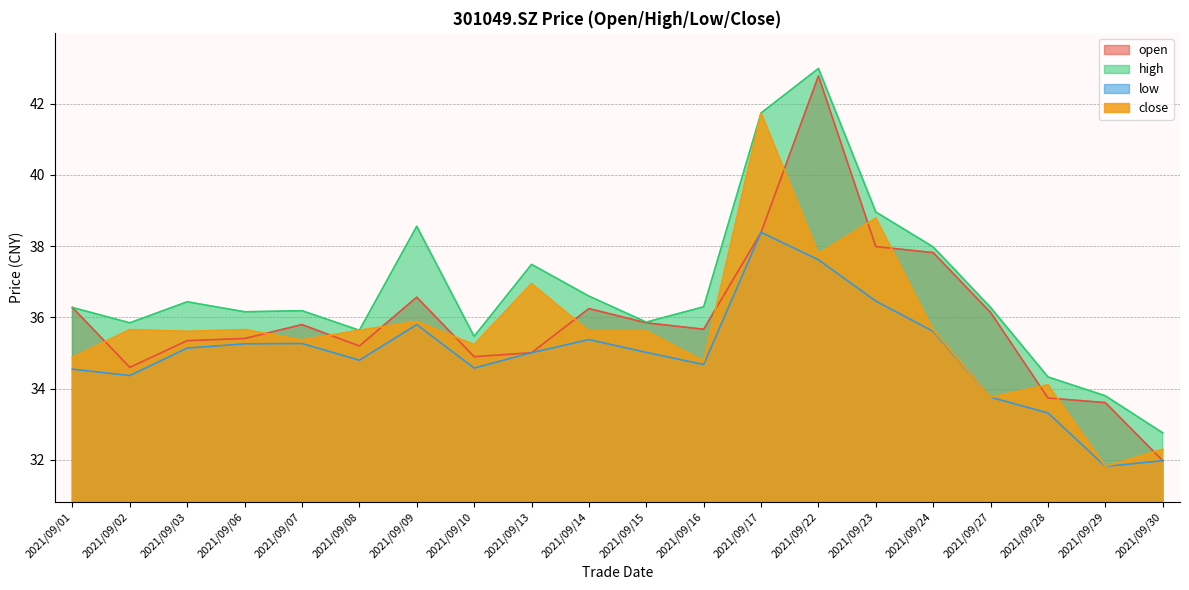

What is the value of the close point at the 5th from the left?

35.4